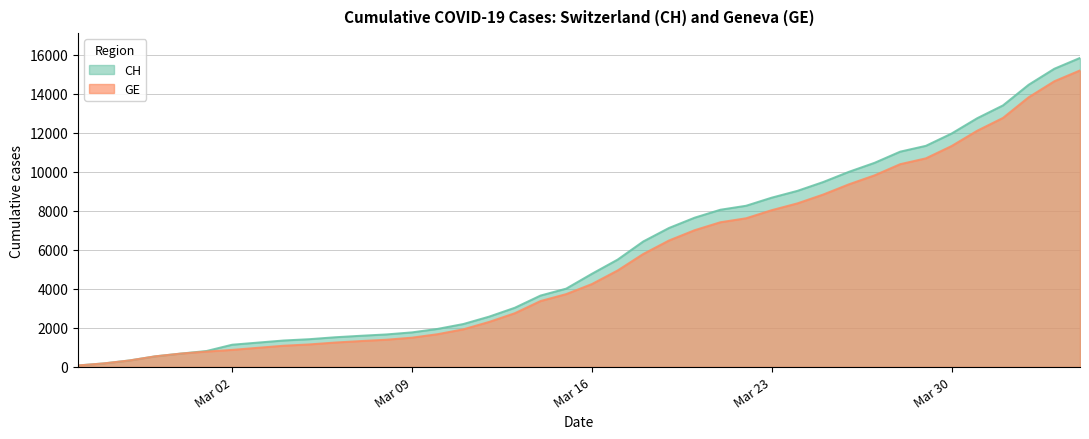

How many lines are shown in the chart?

2